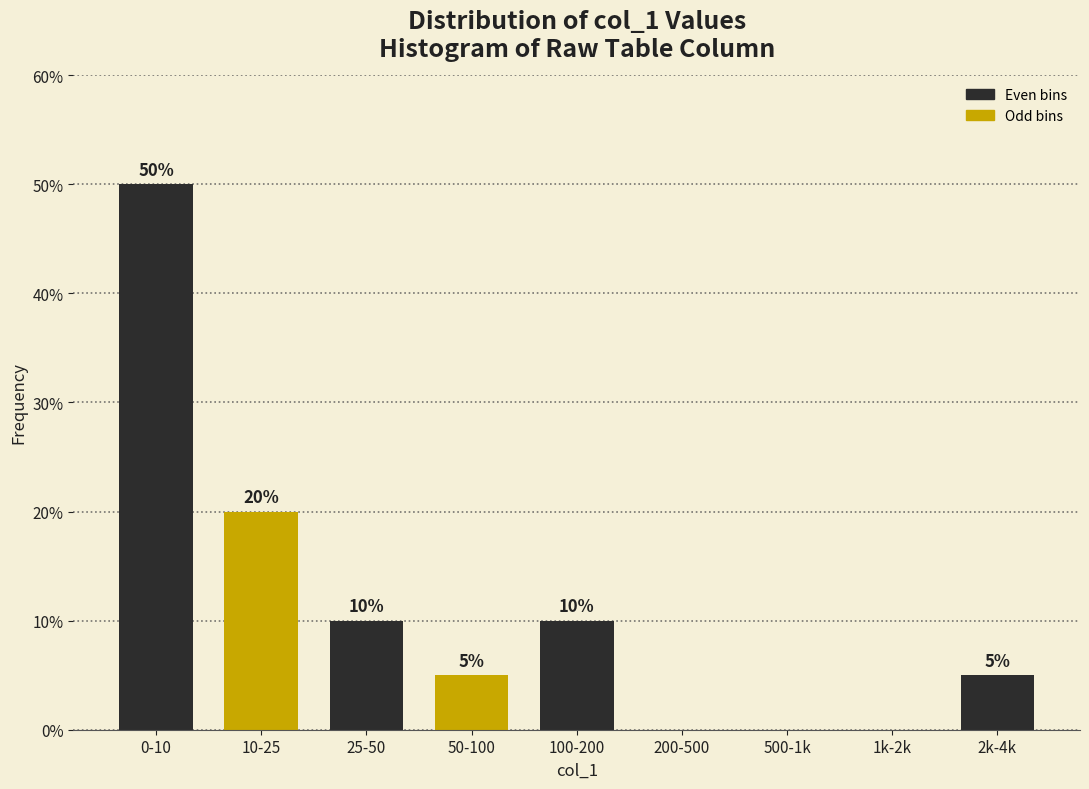

Reading left to right, extract all data points from this chart.

0-10=50	10-25=20	25-50=10	50-100=5	100-200=10	200-500=0	500-1k=0	1k-2k=0	2k-4k=5